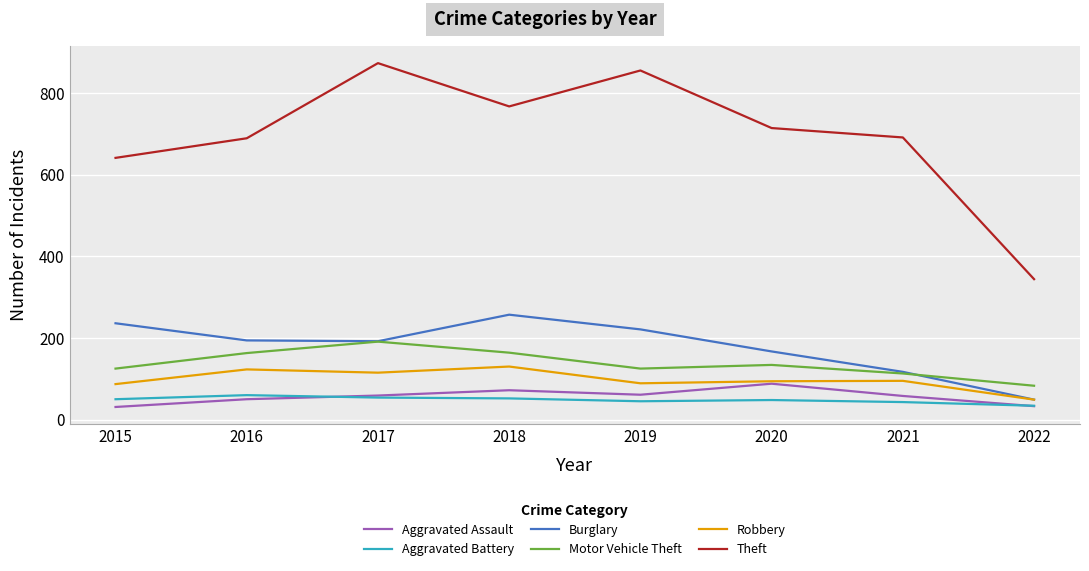

How many series are shown in this chart?

6